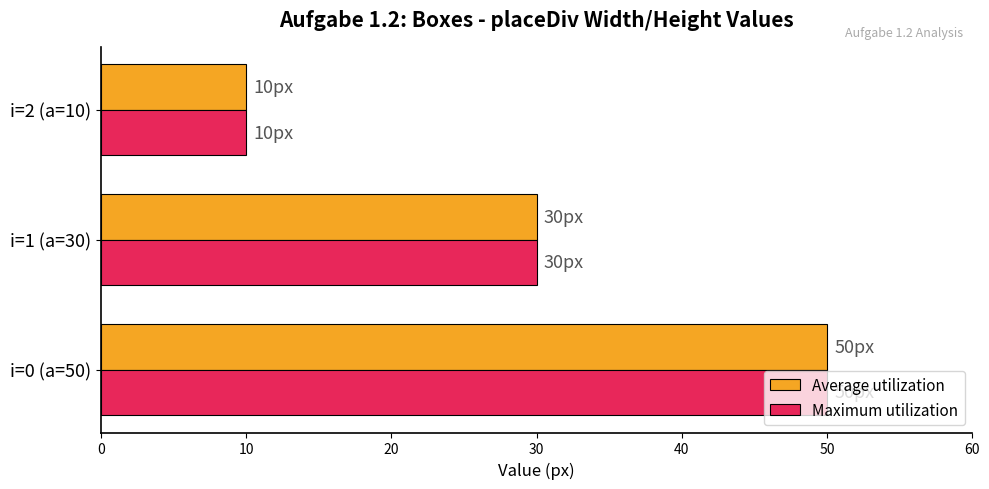

Count the number of categories in the chart.

3